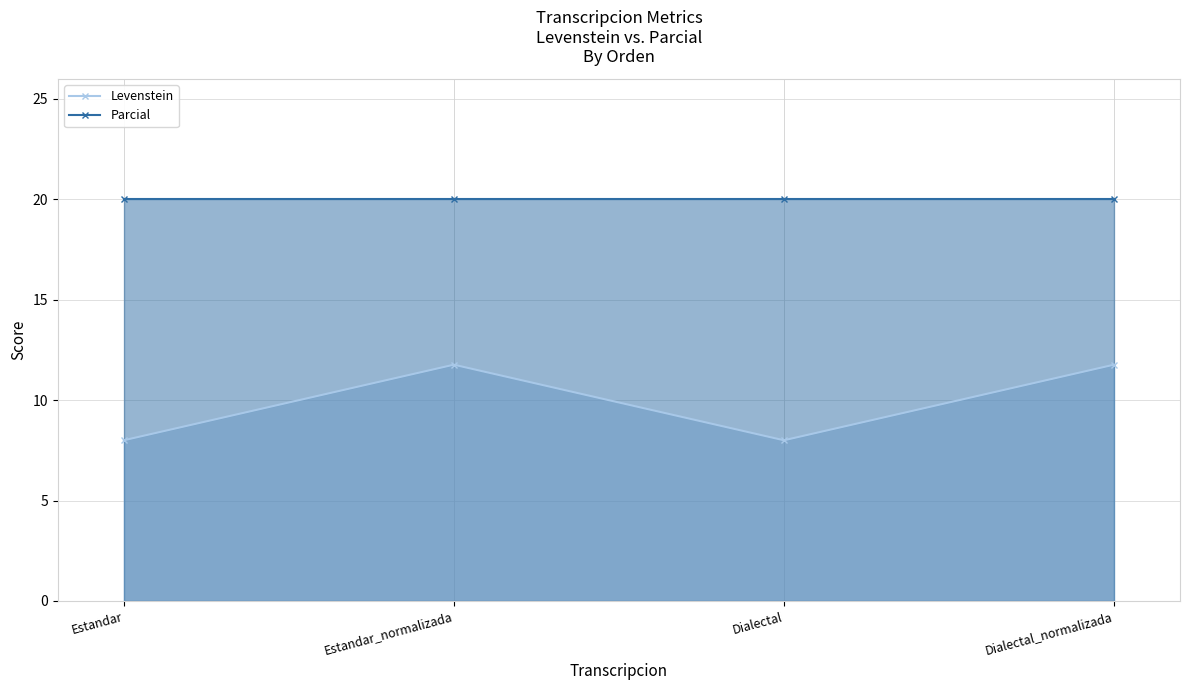

Where does the Levenstein series first go above 11?

Estandar_normalizada